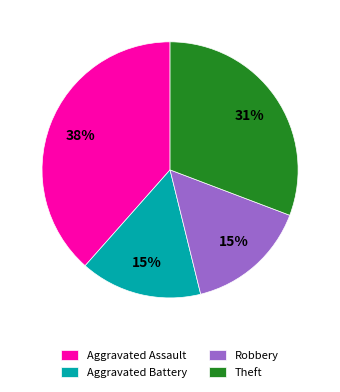

What is the largest slice in the pie chart?

Aggravated Assault